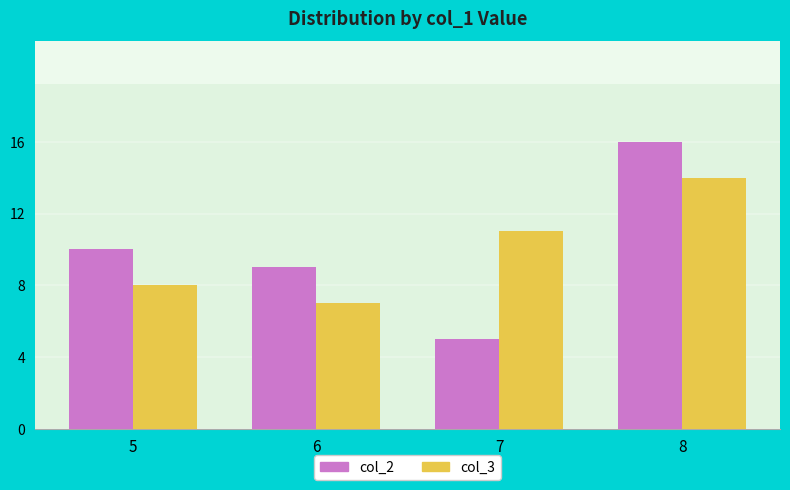

What is the sum of all col_3 values?

40